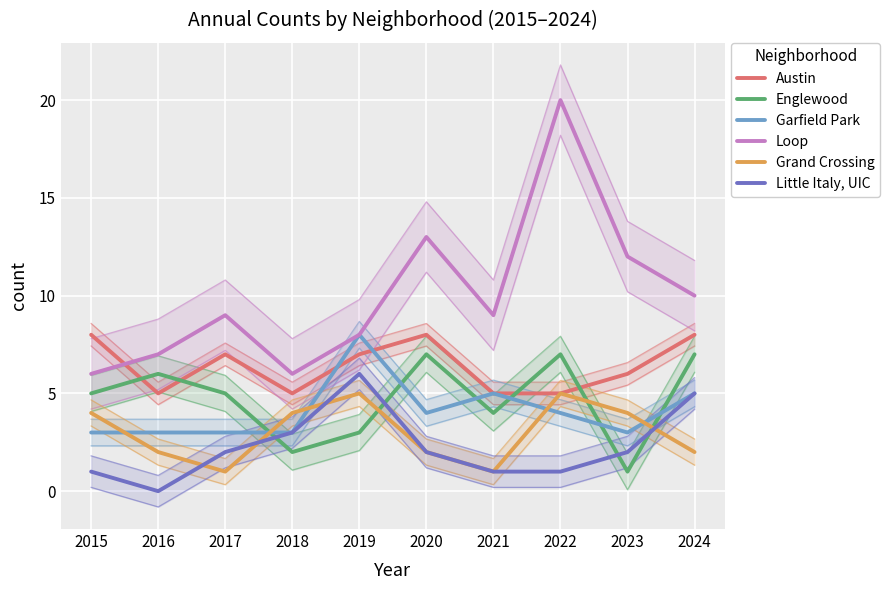

True or false: Englewood has a value of 8 at 2015.

False